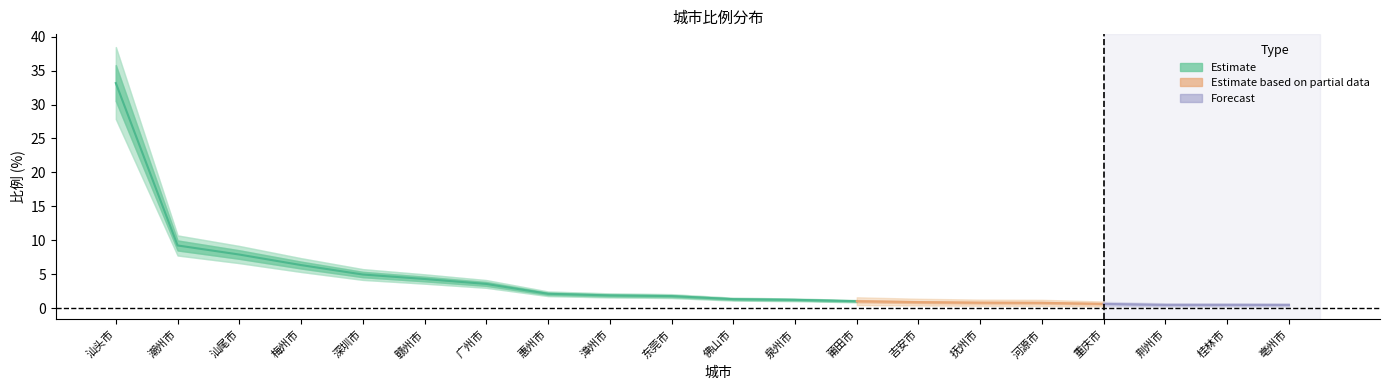

What is the difference between the maximum and minimum values?

32.7